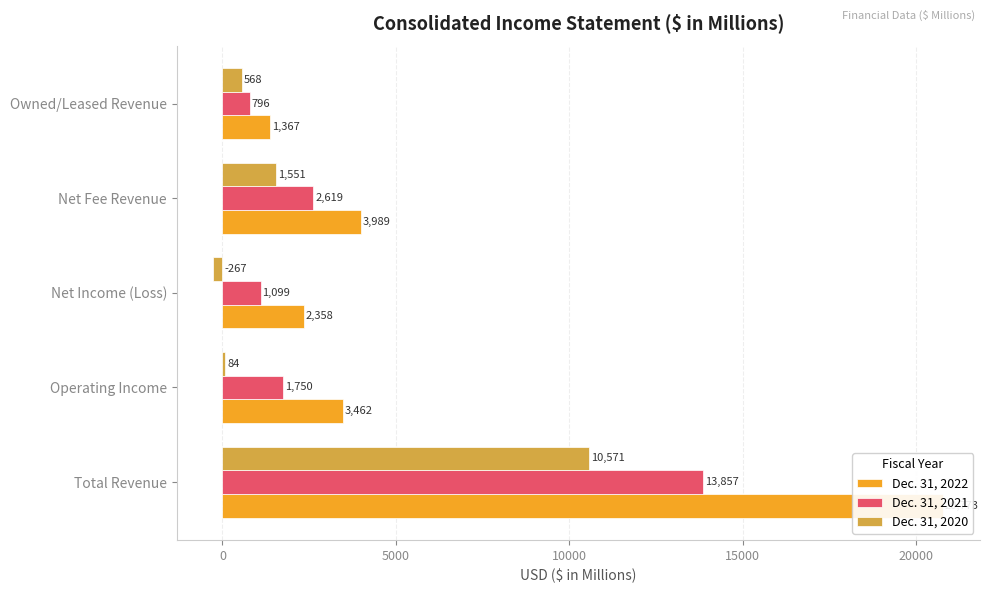

Rank the series by their average value, from highest to lowest.

Dec. 31, 2022, Dec. 31, 2021, Dec. 31, 2020